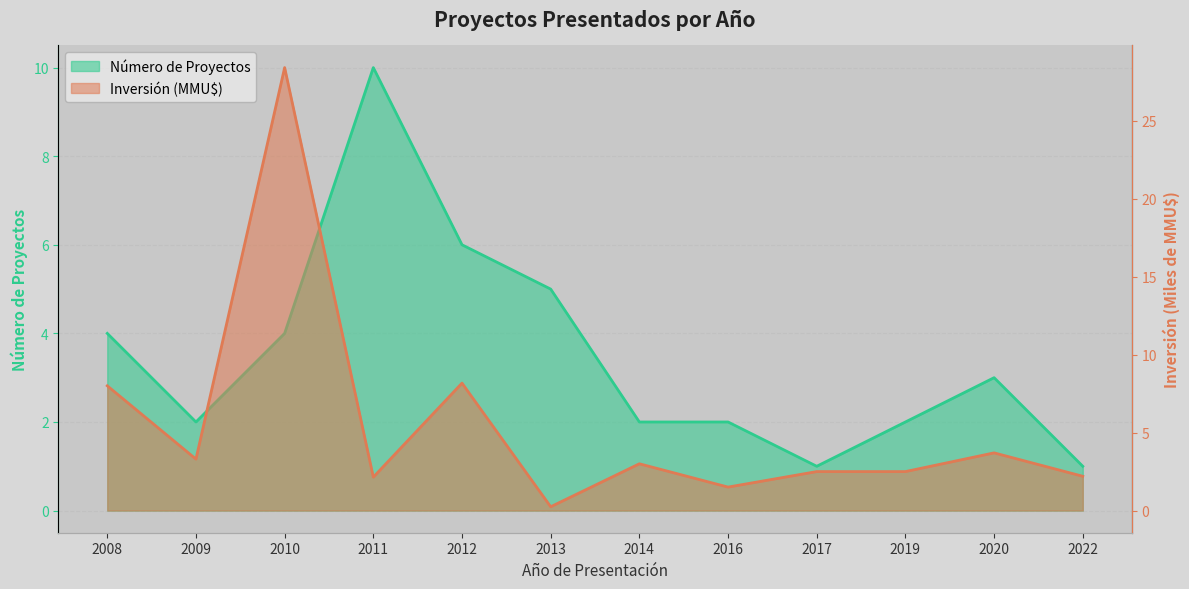

The Inversión (MMU$) series shows 0.2 at 2013. True or false?

False